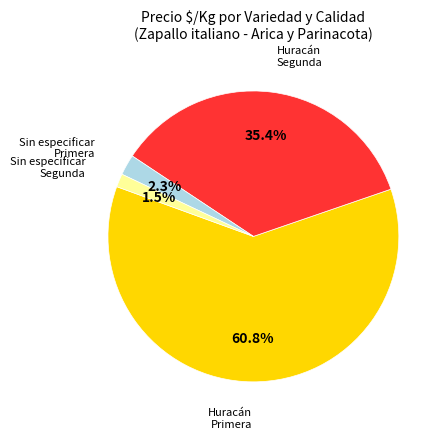

Approximately how many times larger is the value at Huracán Segunda compared to Huracán Primera?

0.6